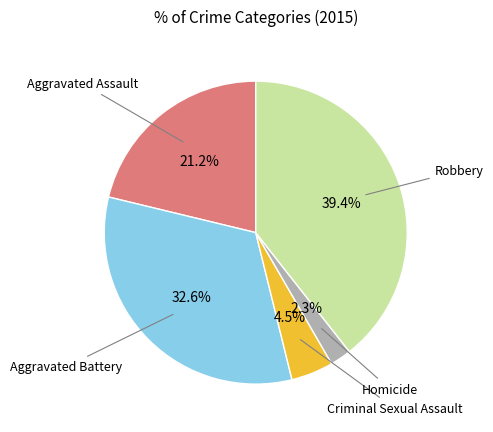

Is there a majority slice in this chart?

No